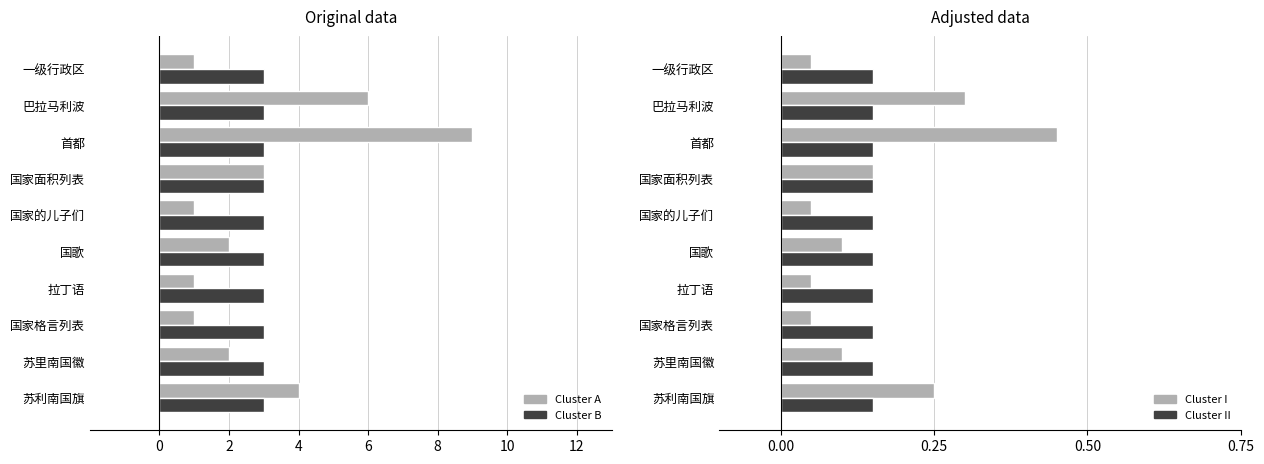

What is the sum of the Cluster B values at 苏利南国旗 and 国家的儿子们?

6